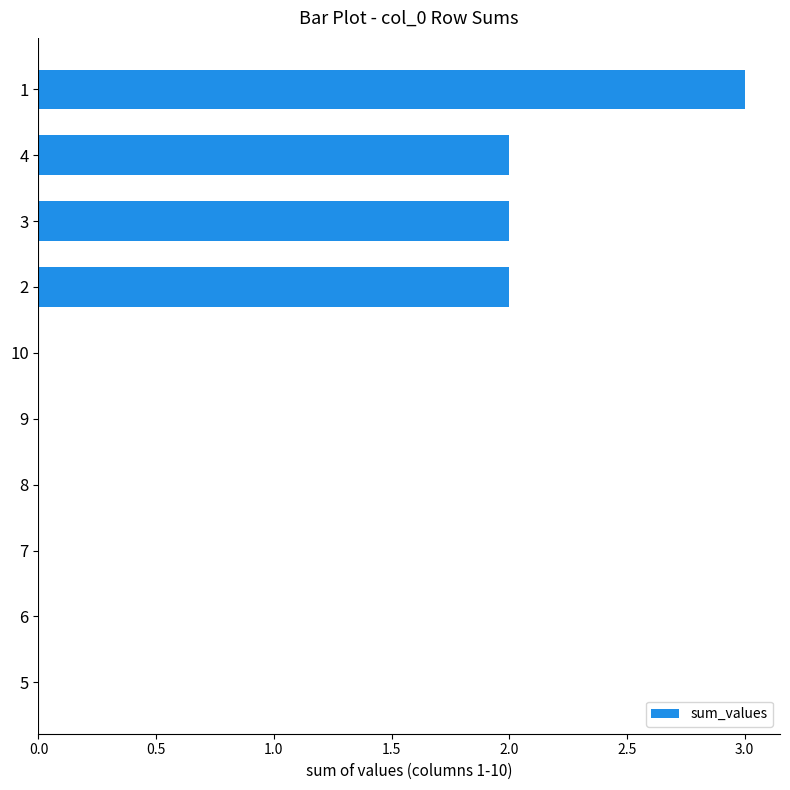

What is the maximum value shown in the chart?

3